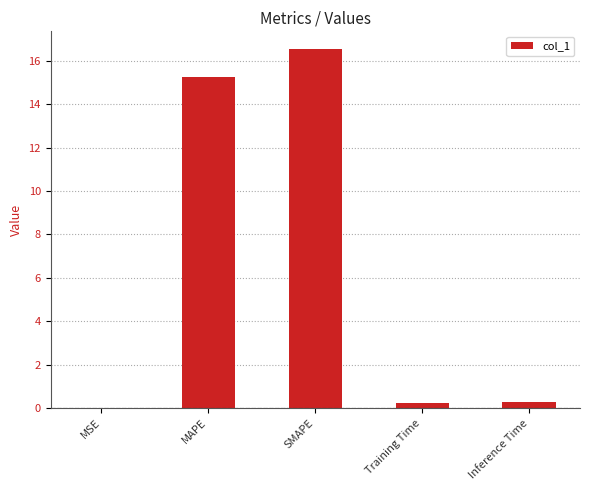

Where is the data nearest to the value 8?

MAPE